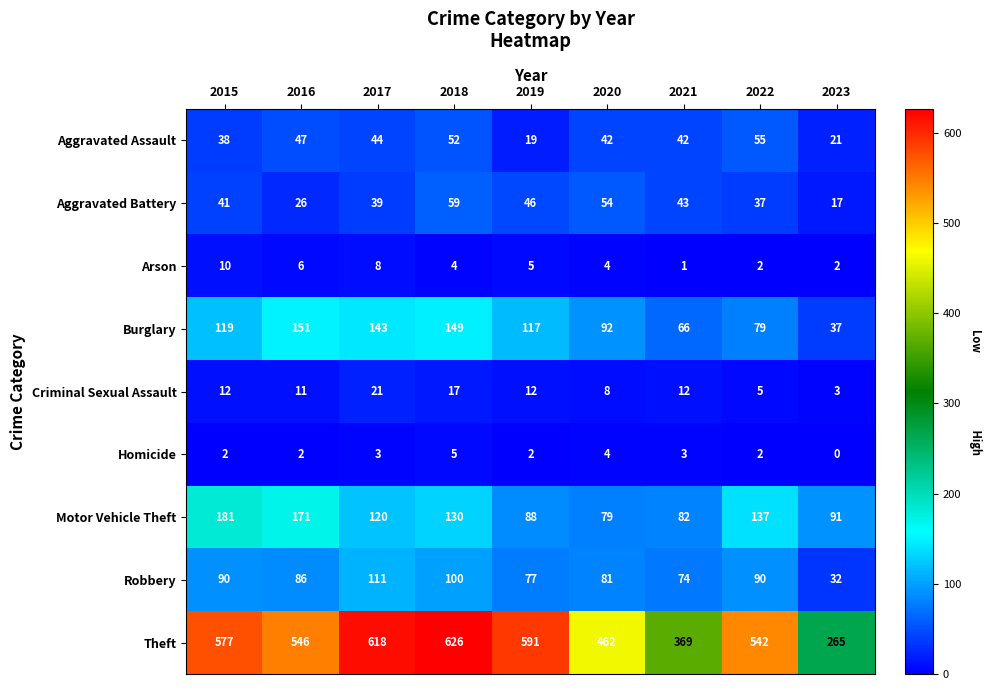

Is the value of Burglary at 2023 greater than the value of Criminal Sexual Assault at 2019?

Yes